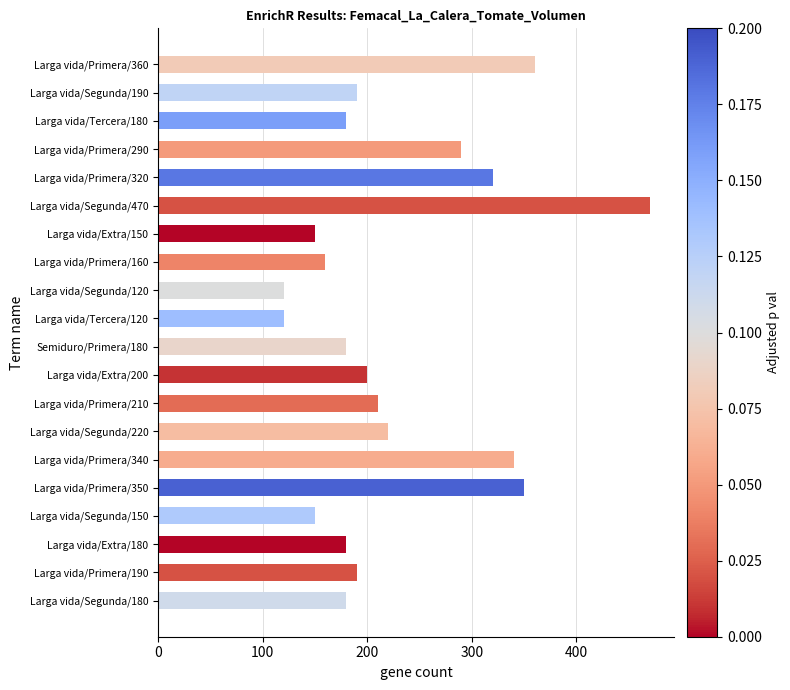

How many series are shown in this chart?

1